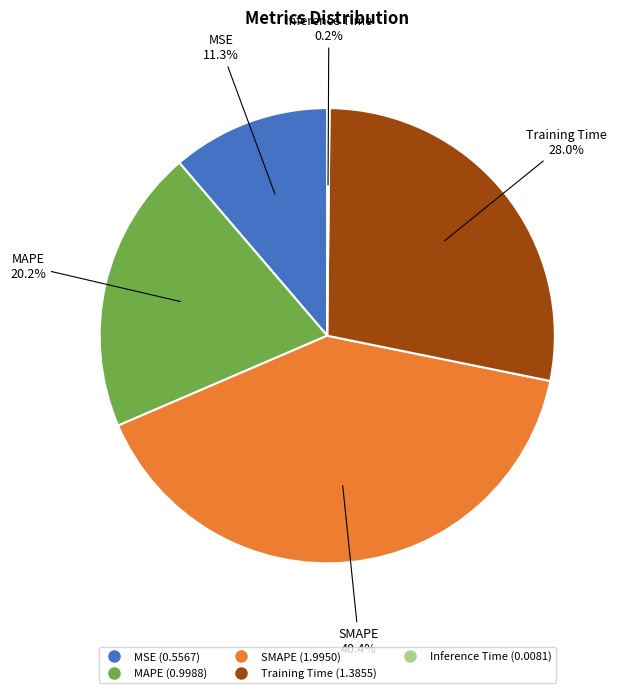

To the nearest percent, what is the average slice percentage?

20%